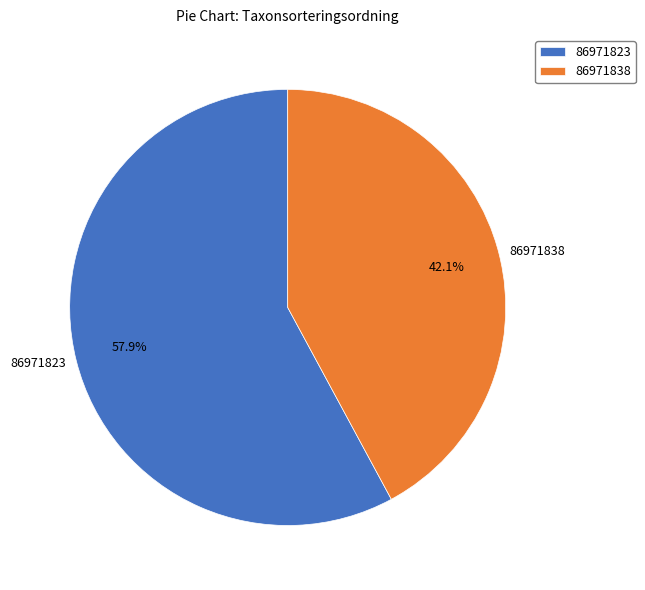

Does any single category account for the majority?

Yes